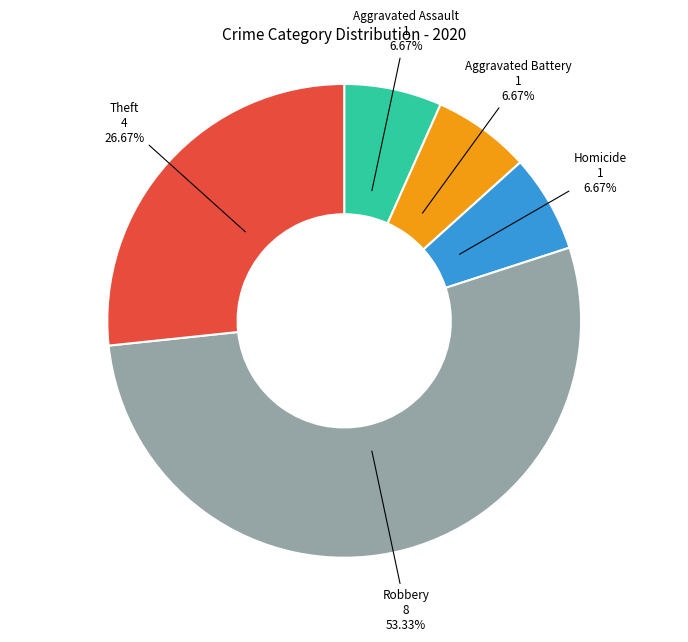

Is there any slice that represents more than half of the pie?

Yes